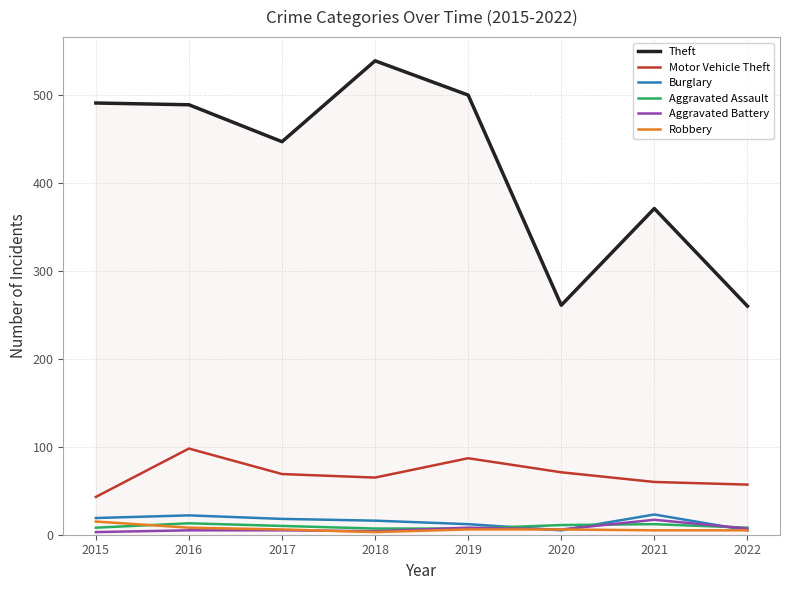

True or false: Aggravated Battery and Motor Vehicle Theft cross at least once.

False